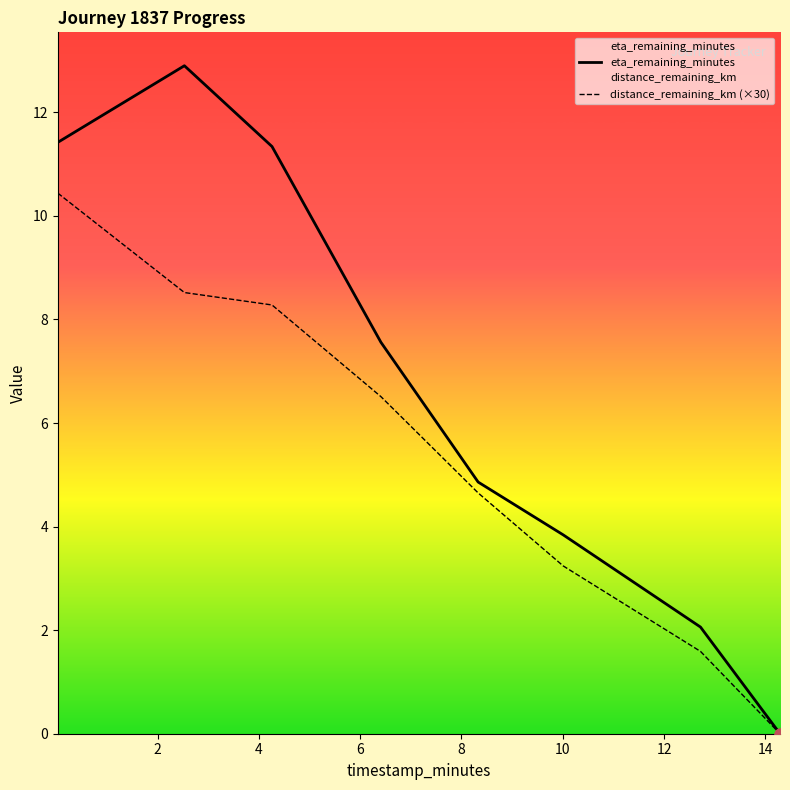

Which series contains the lowest Y value?

eta_remaining_minutes